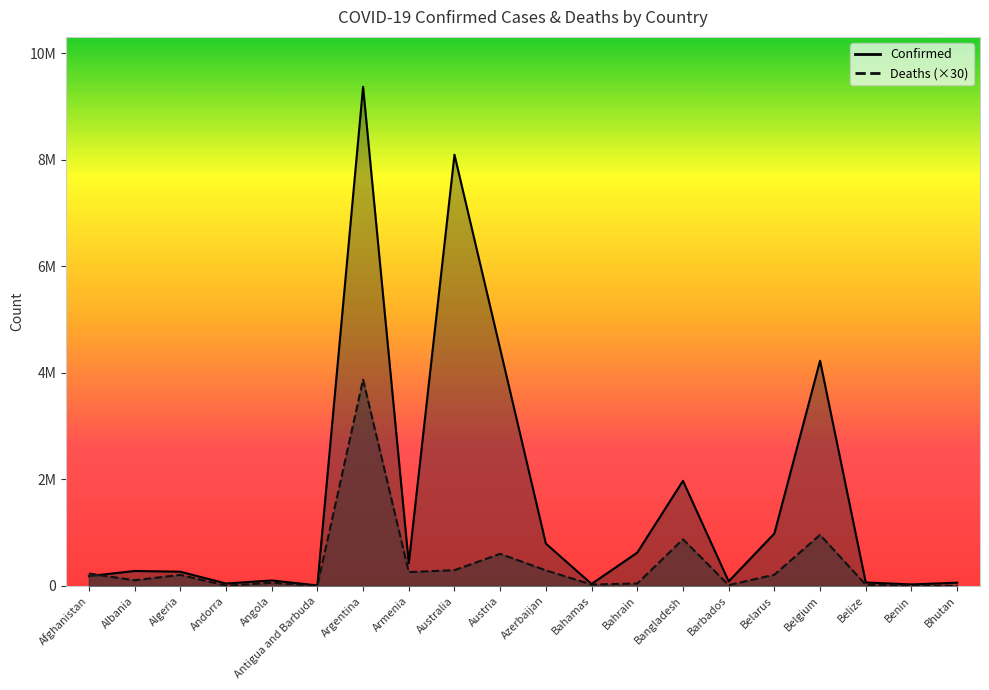

List the labels in order of Deaths value, largest first.

Argentina, Belgium, Bangladesh, Austria, Australia, Azerbaijan, Armenia, Afghanistan, Belarus, Algeria, Albania, Angola, Bahrain, Bahamas, Belize, Barbados, Benin, Andorra, Antigua and Barbuda, Bhutan